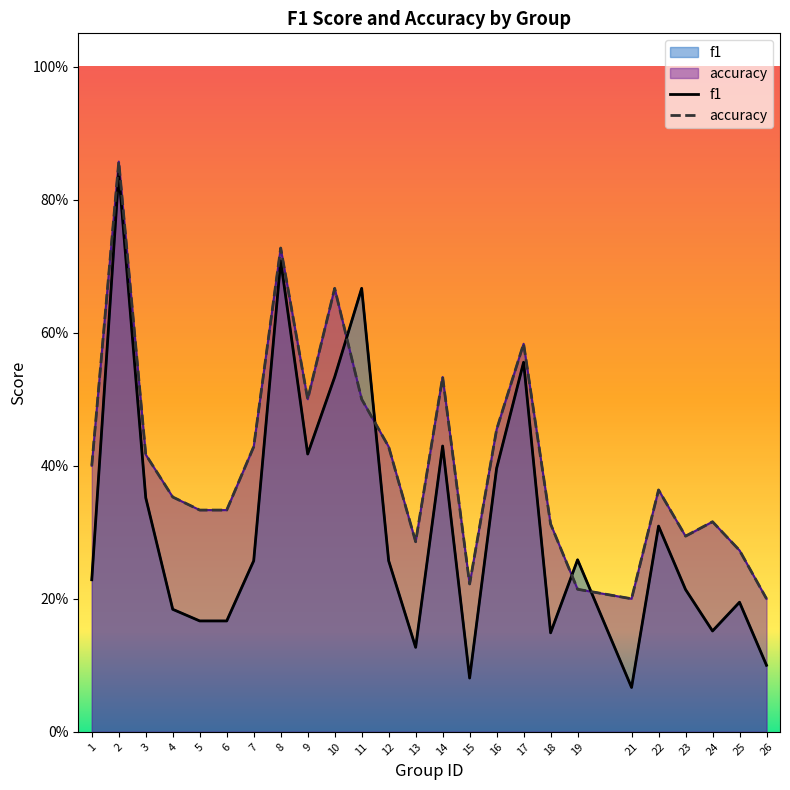

True or false: accuracy has more than 2 points higher than both neighbors.

True